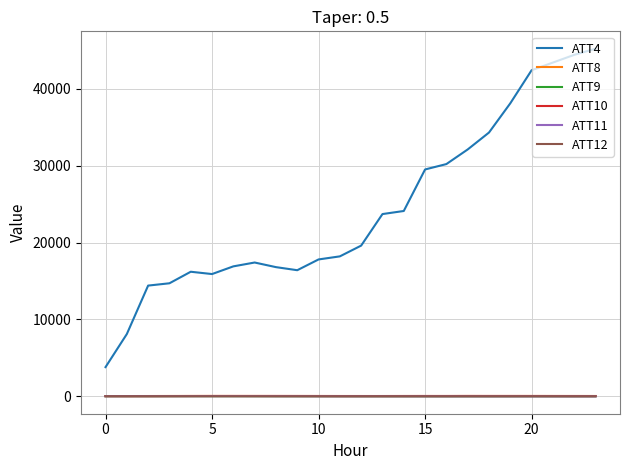

Which series has the largest range (max minus min)?

ATT4